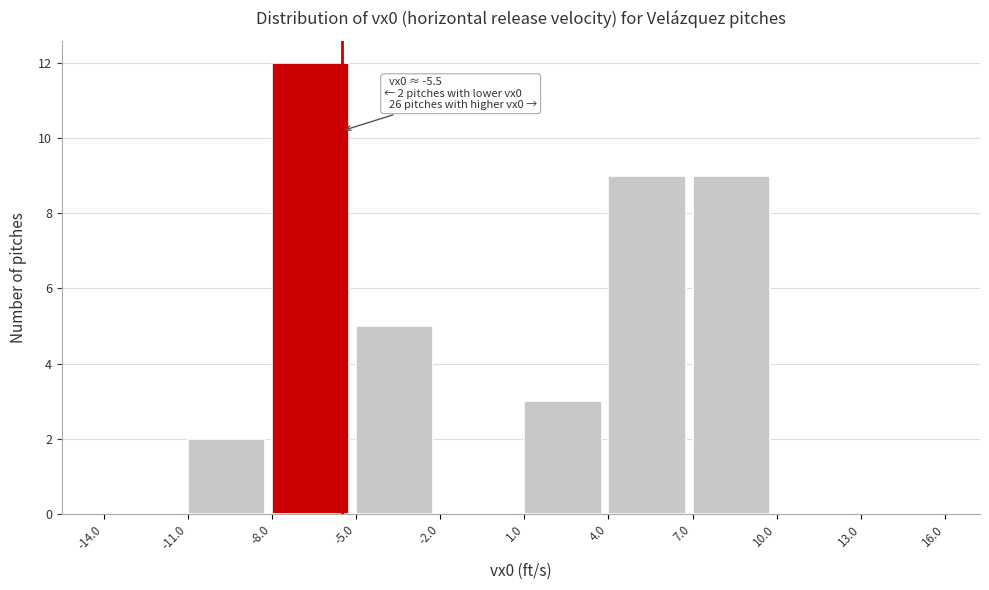

Which range on the x-axis has the tallest bar?

-8.0 to -5.0